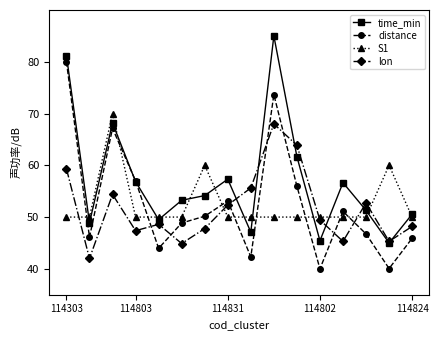

Which series has the largest total across all categories?

time_min